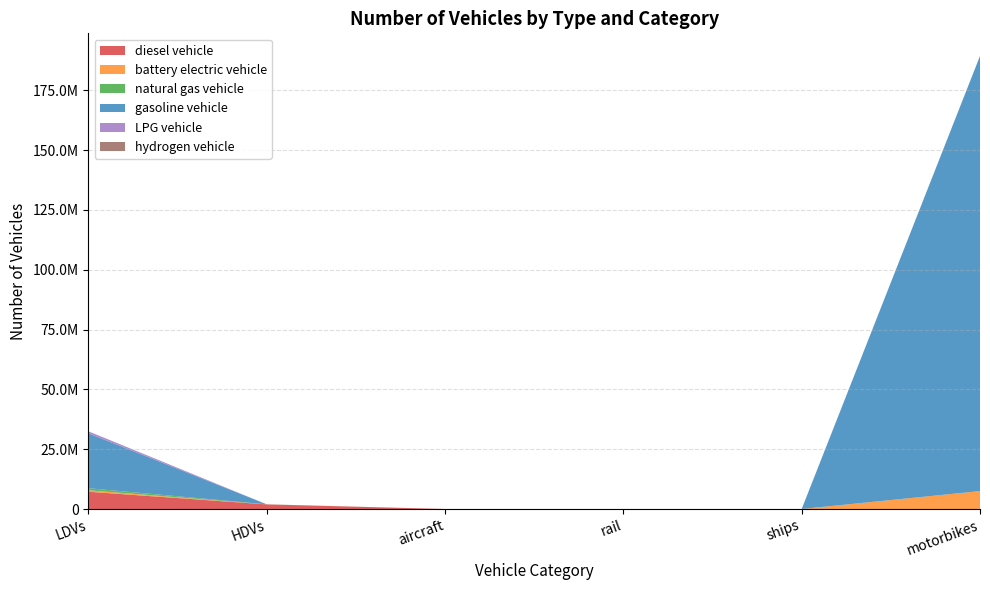

Reading right to left, extract all data points from this chart.

diesel vehicle: 0.0	101.0	3100.9	551.2	1928772.0	7216713.4
battery electric vehicle: 7487182.7	0.0	3240.4	0.0	8406.8	615848.2
natural gas vehicle: 0.0	0.0	0.0	0.0	26670.9	849794.2
gasoline vehicle: 181871805.2	0.0	0.0	0.0	0.0	22947963.2
LPG vehicle: 0.0	0.0	0.0	0.0	0.0	849794.2
hydrogen vehicle: 0.0	0.0	0.0	0.0	0.0	0.0